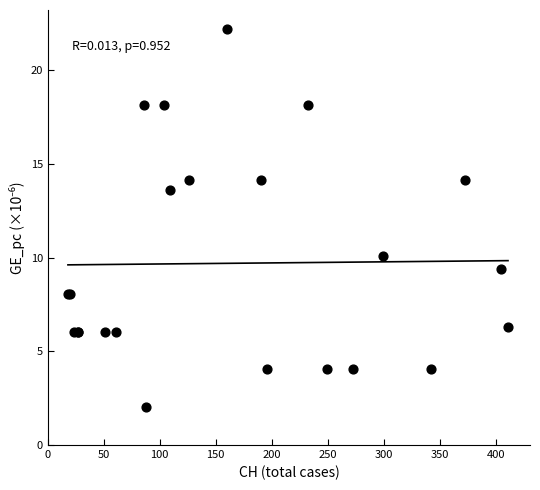

What Y value in the scatter plot is closest to 12?

13.6